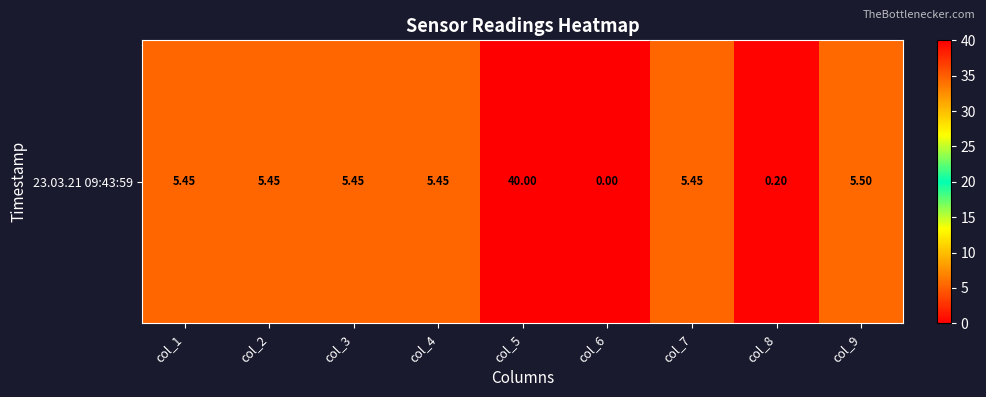

What is the greatest value displayed?

40.0